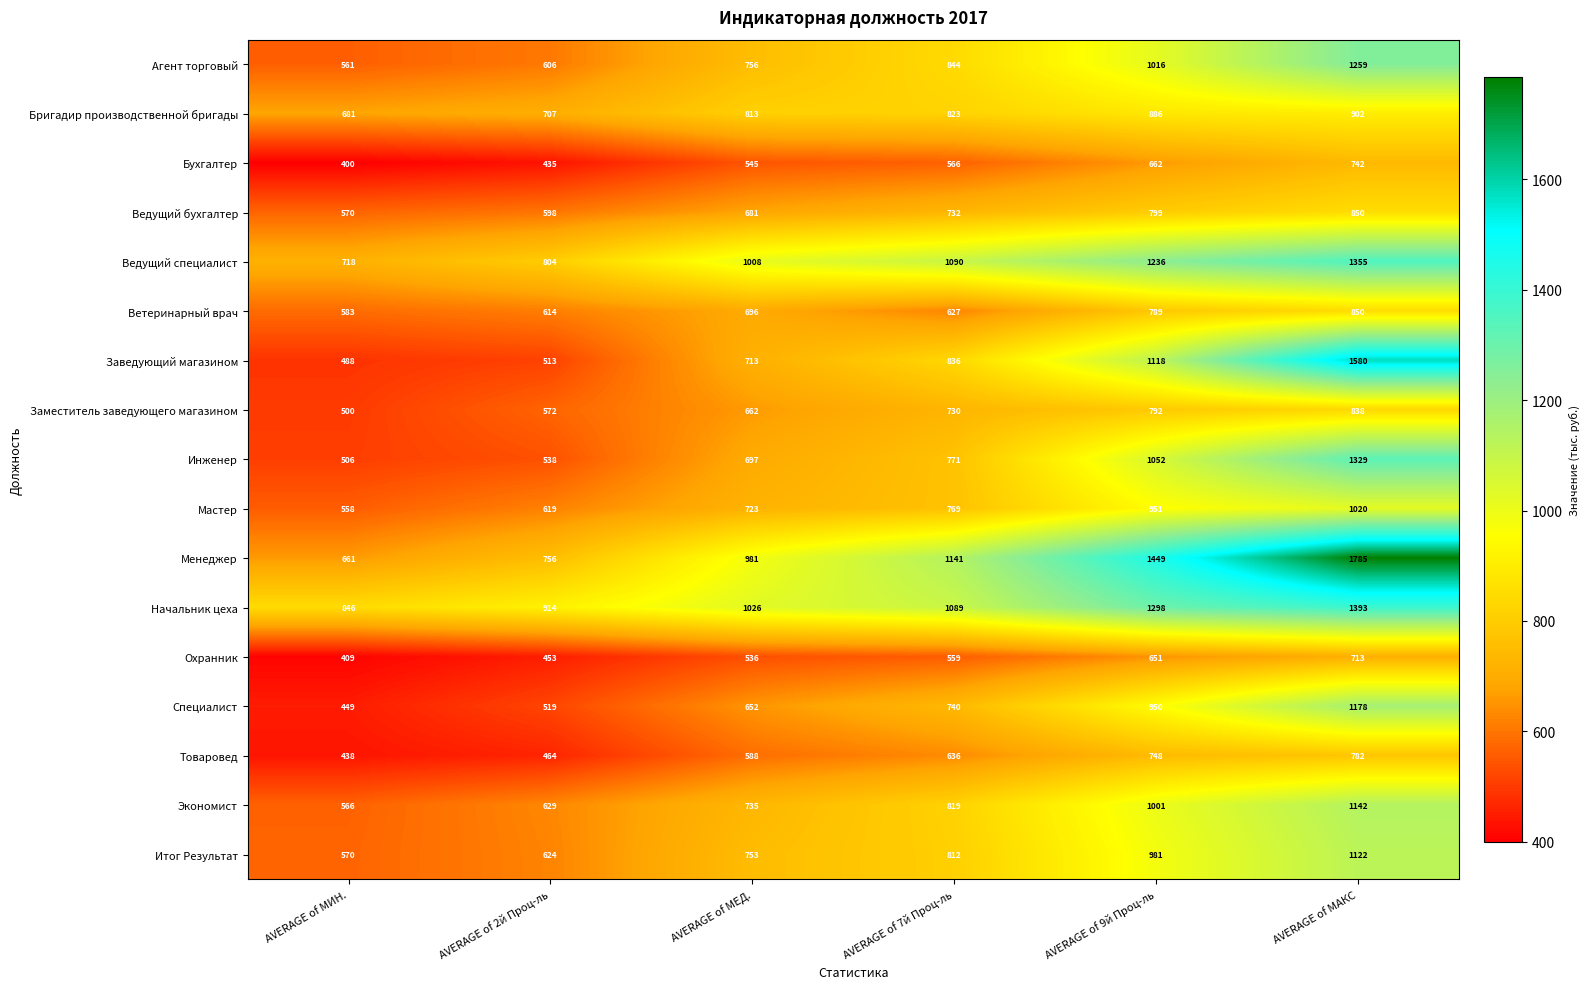

At which label does Ведущий бухгалтер reach its peak?

AVERAGE of МАКС